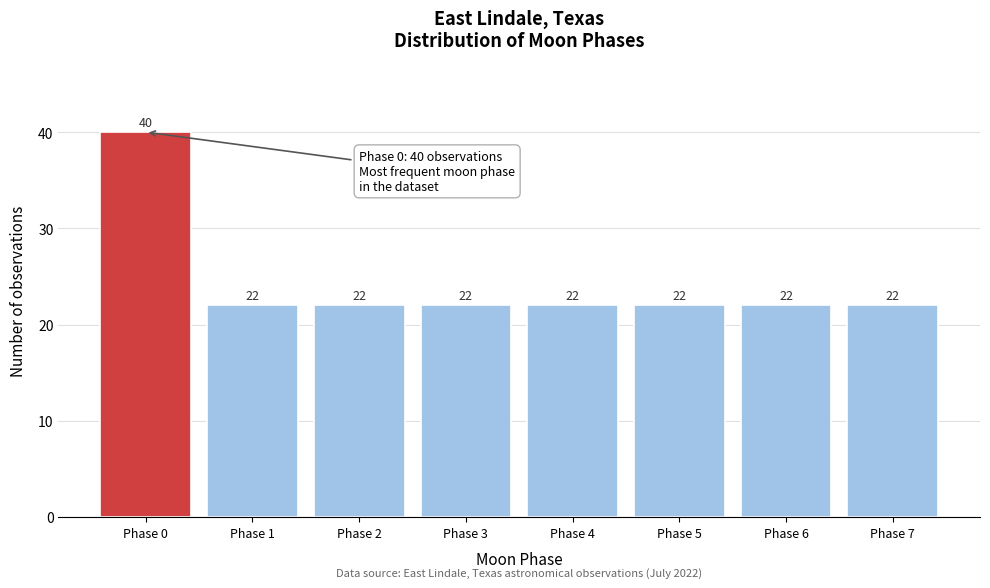

Reading left to right, transcribe this chart: for each bar, give the range it covers on the x-axis and its height.

-0.5 to 0.5: 40
0.5 to 1.5: 22
1.5 to 2.5: 22
2.5 to 3.5: 22
3.5 to 4.5: 22
4.5 to 5.5: 22
5.5 to 6.5: 22
6.5 to 7.5: 22